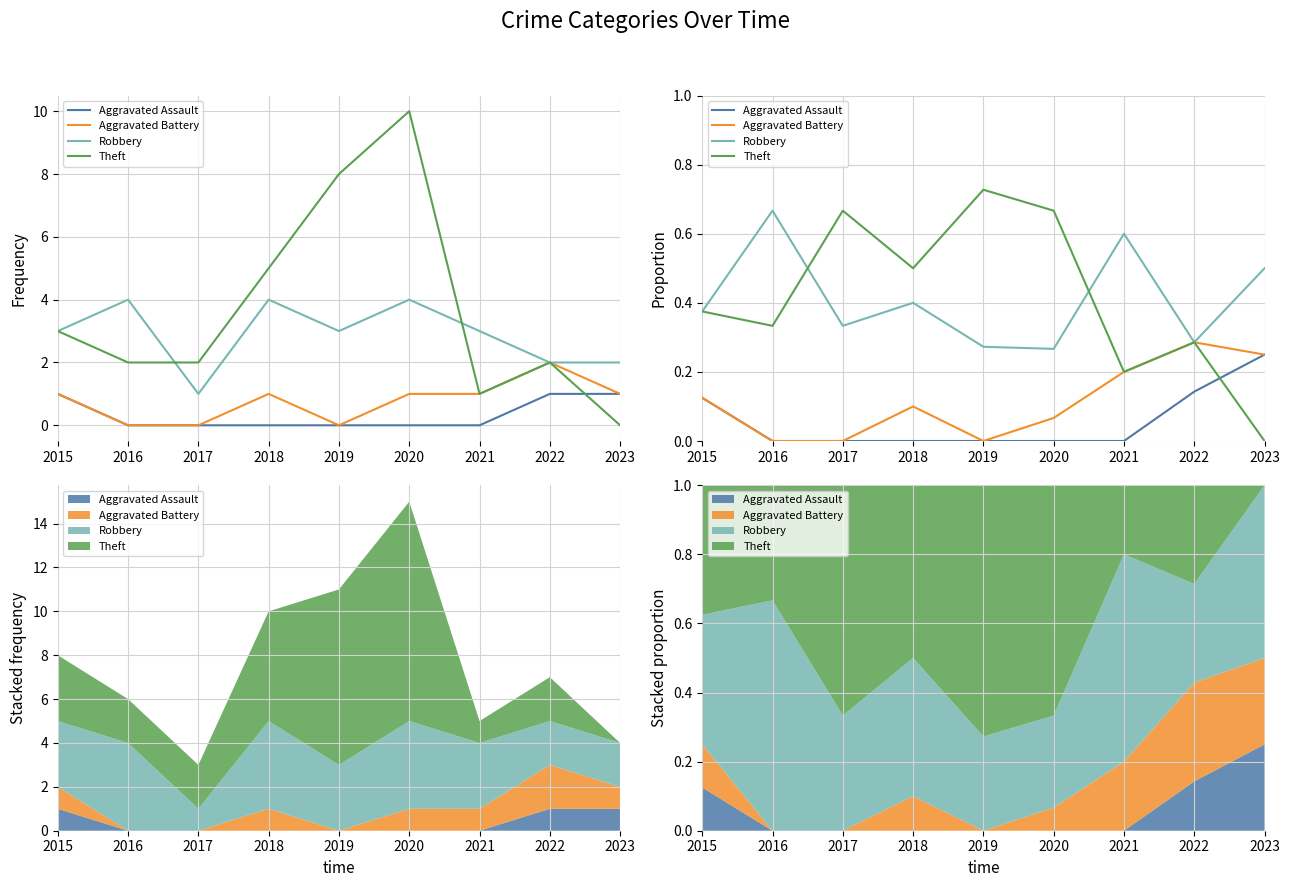

True or false: Aggravated Battery and Theft cross at least once.

False